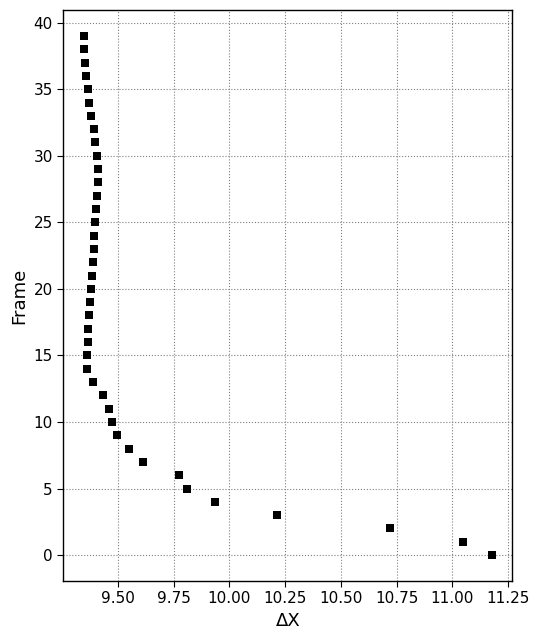

What is the range of Y values (max minus min)?

39